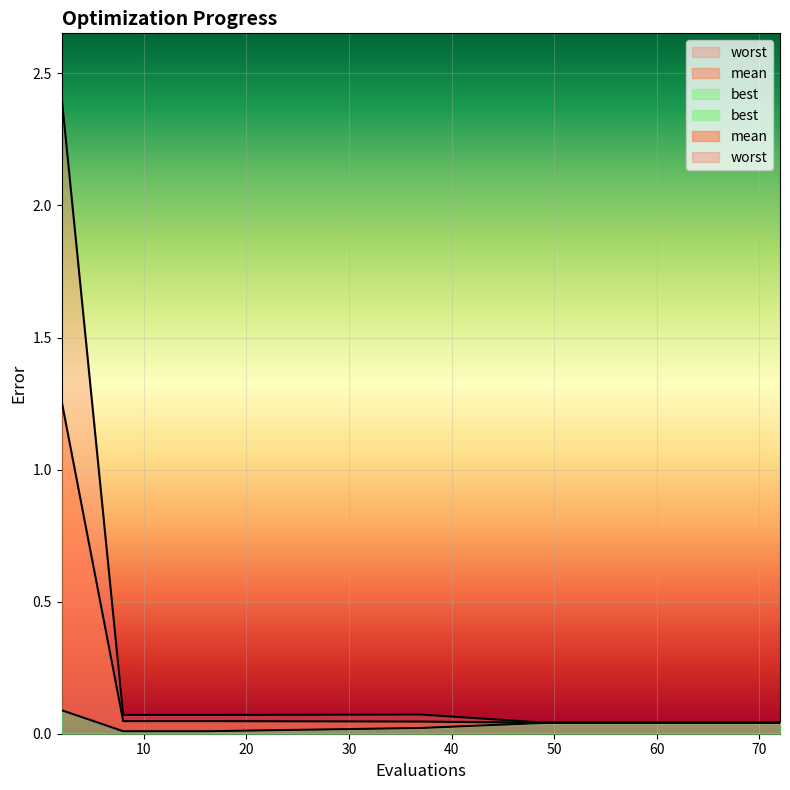

Is it true that worst equals 0.1 at 37?

False